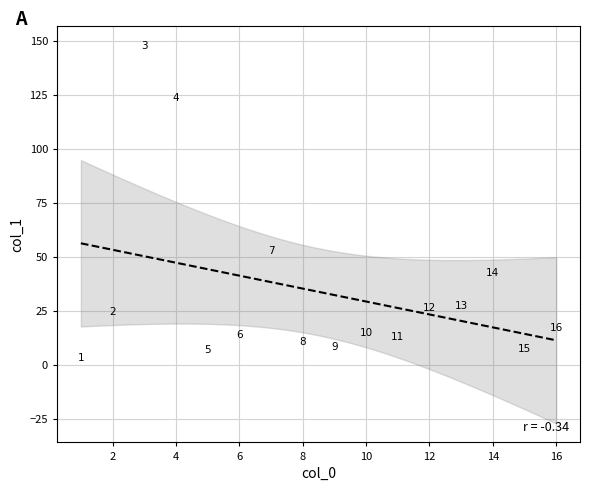

What is the range of Y values (max minus min)?

144.8